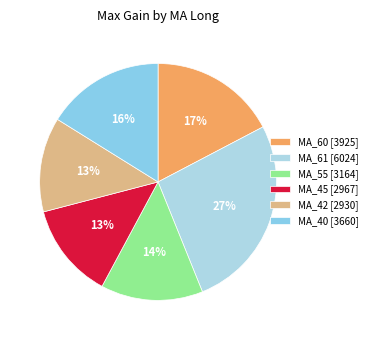

To the nearest percent, what is the average slice percentage?

17%